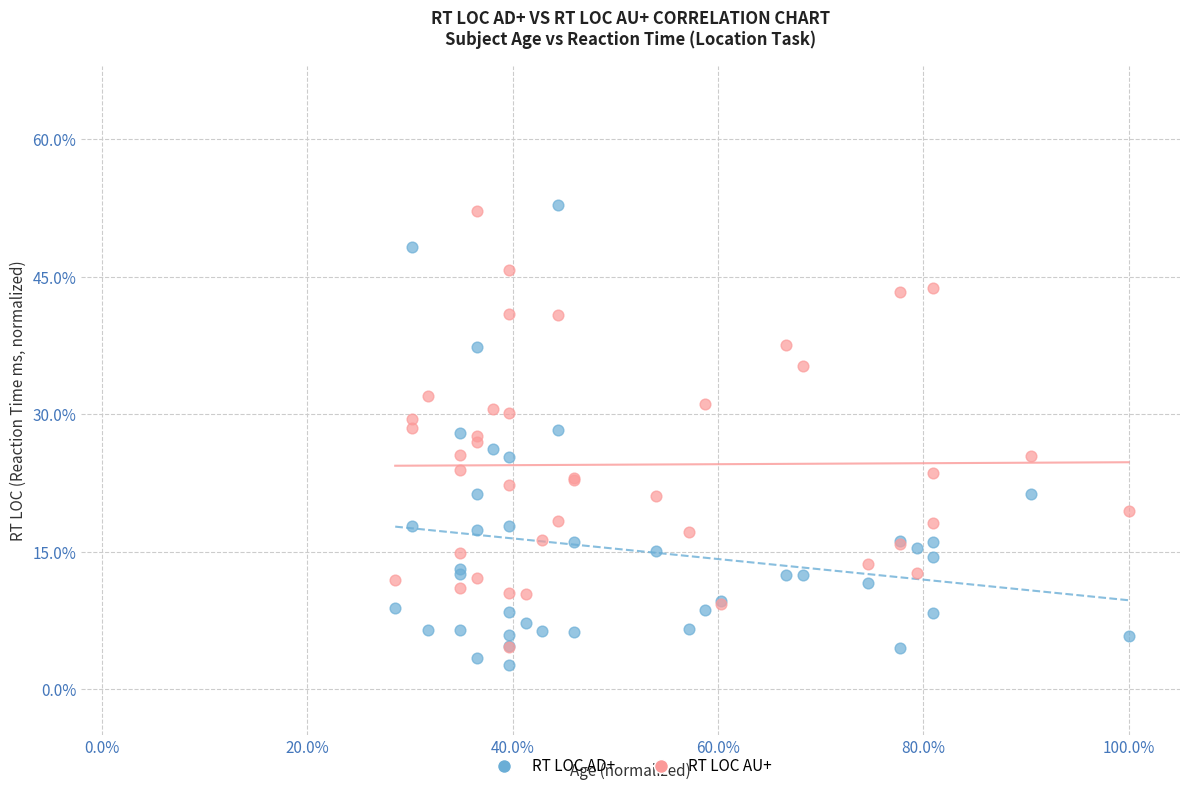

Which series has the widest spread of Y values?

RT LOC AD+